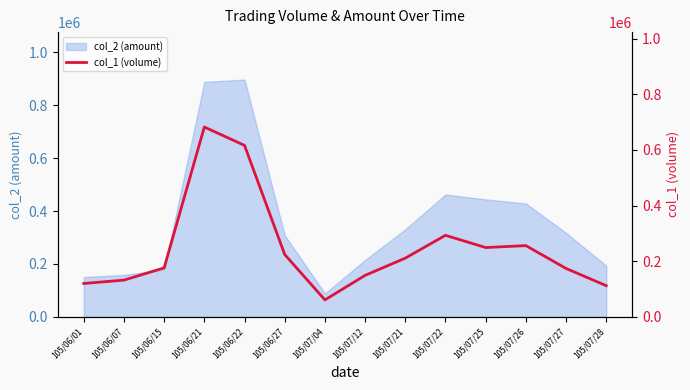

The chart shows a value of 170826 at 105/07/28. True or false?

False